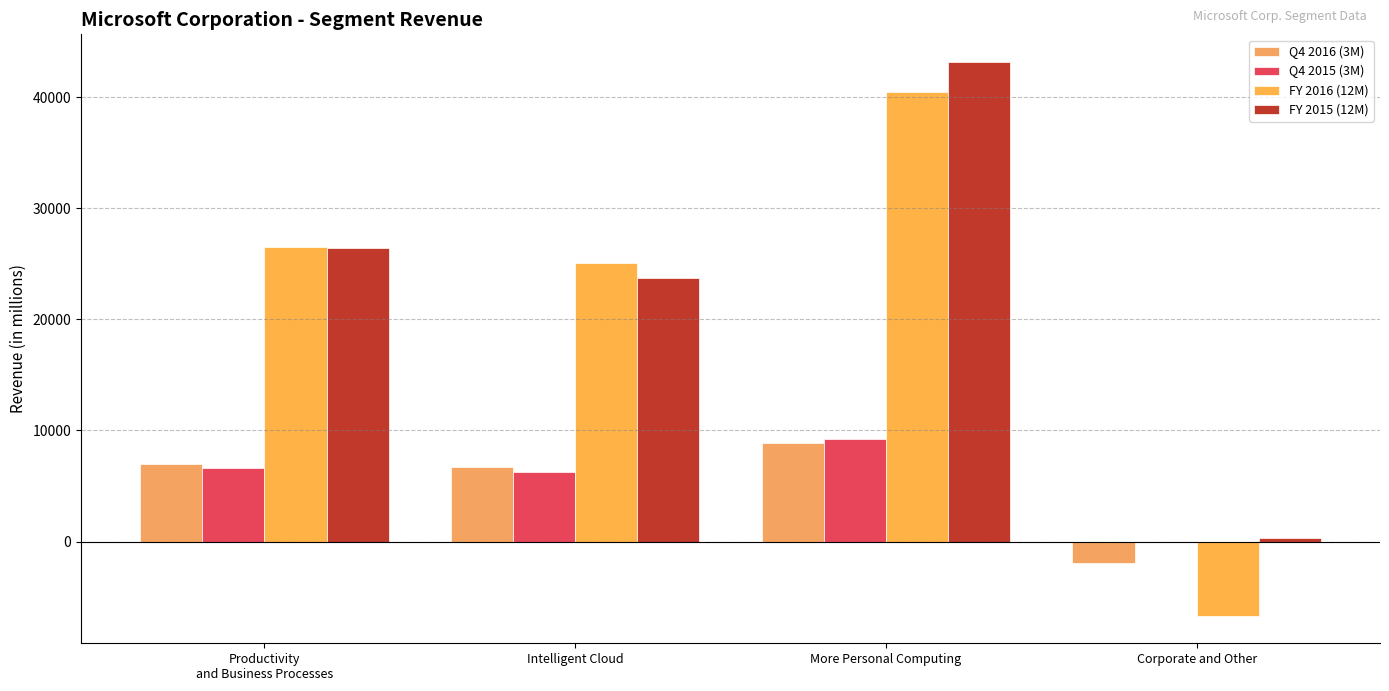

How many distinct data groups are displayed?

4